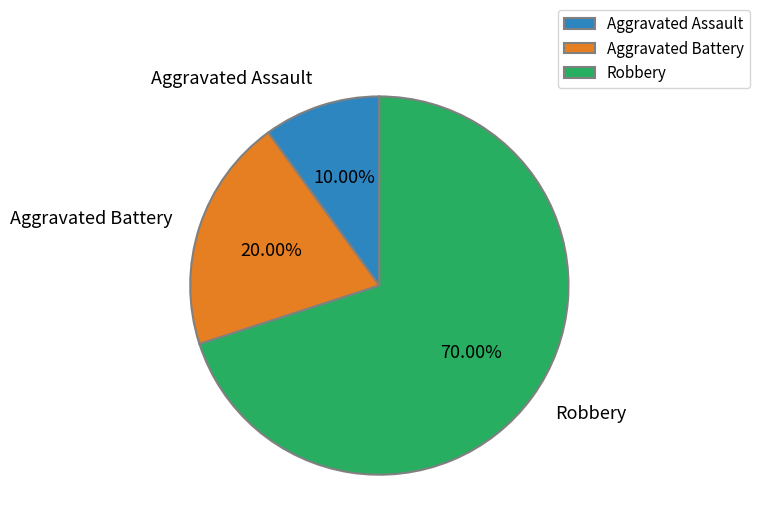

Does Aggravated Battery represent more than half of the total?

No